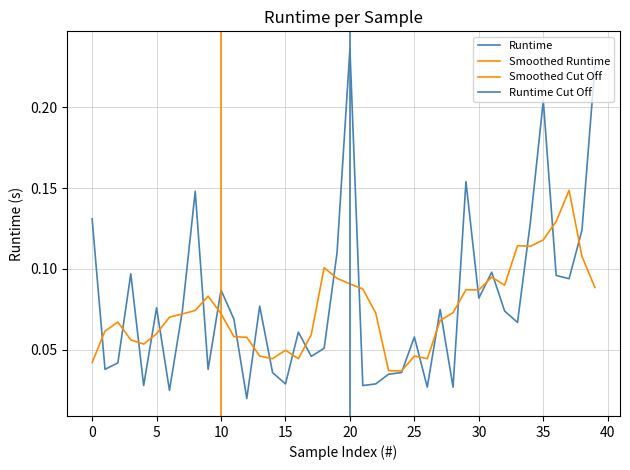

What is the difference between the maximum and minimum values?

0.2